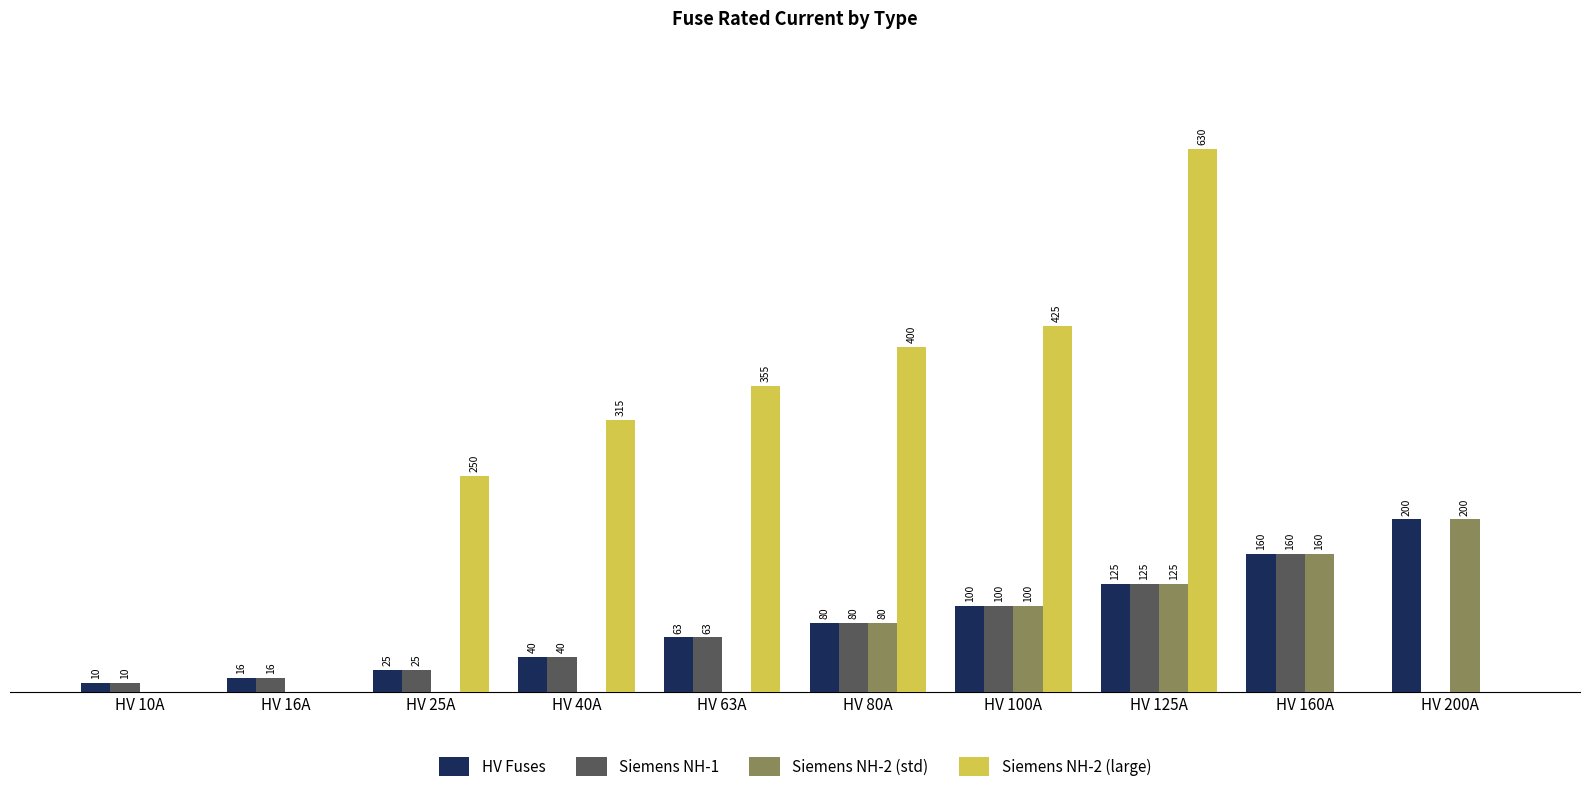

Between HV 40A and HV 80A, which series saw the biggest shift?

Siemens NH-2 (large)